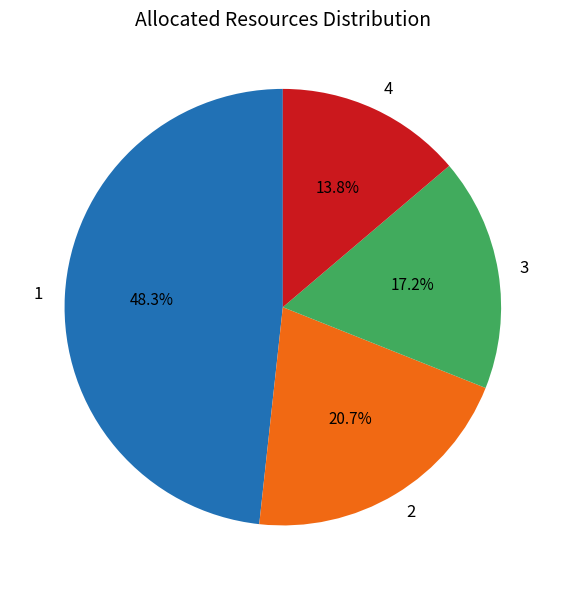

How much of the chart is everything except 1?

51.7%